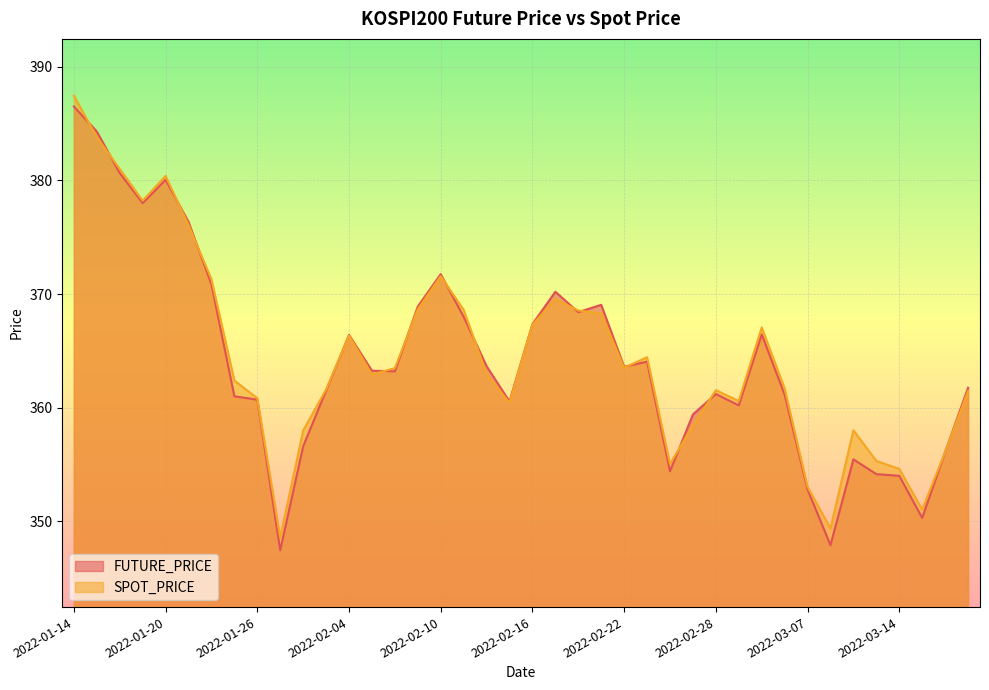

What is the label of the 22nd point from the left?

2022-02-17